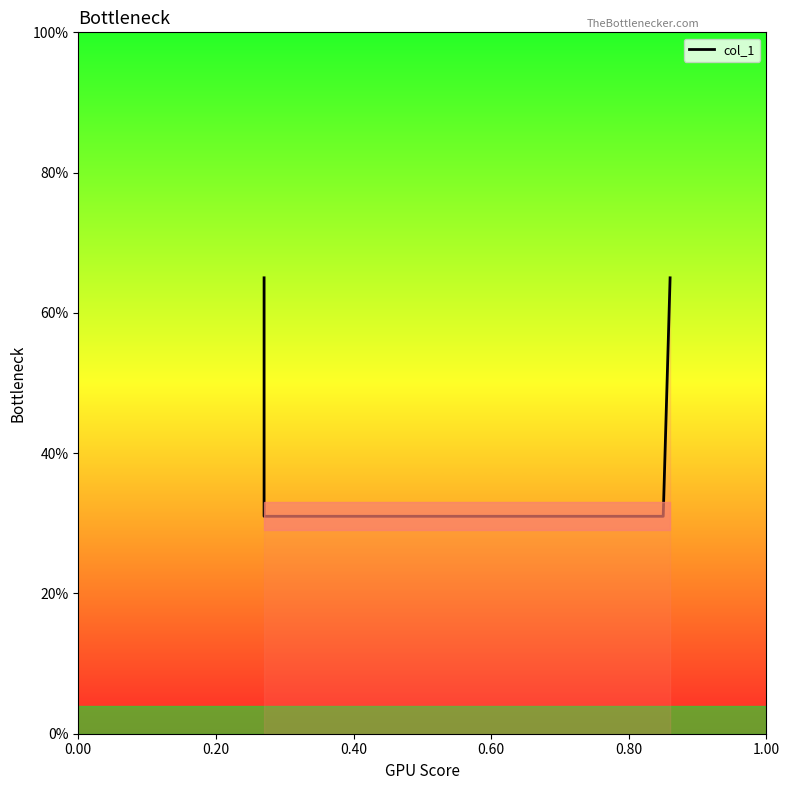

Reading left to right, extract all data points from this chart.

0.7	0.3	0.3	0.7